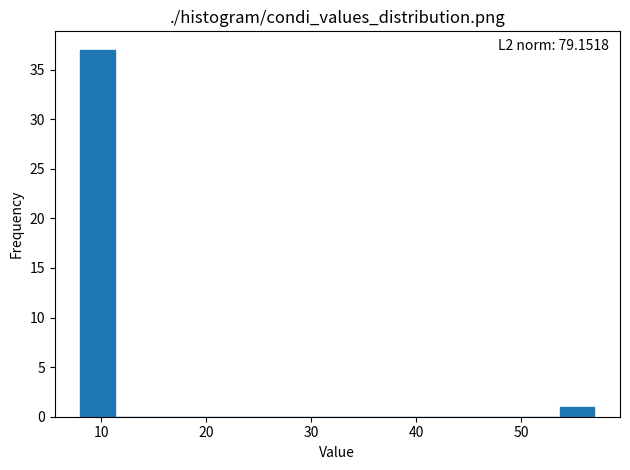

Read against the x-axis, roughly where is the centre of the tallest bar?

10